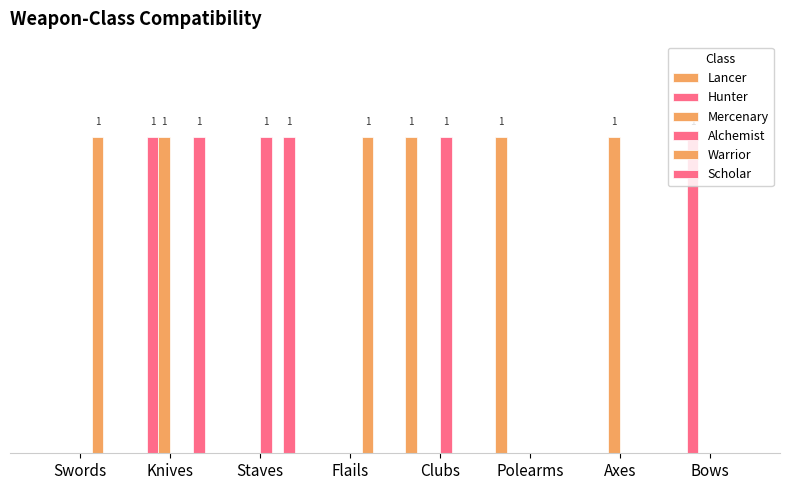

Does the chart contain stacked bars?

No